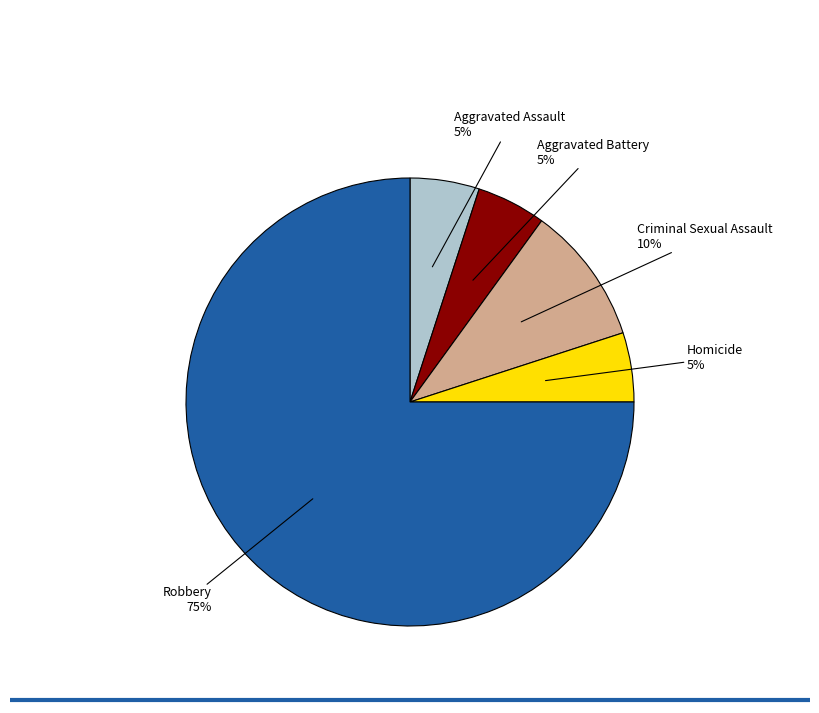

The Criminal Sexual Assault slice represents 1% of the pie. True or false?

False